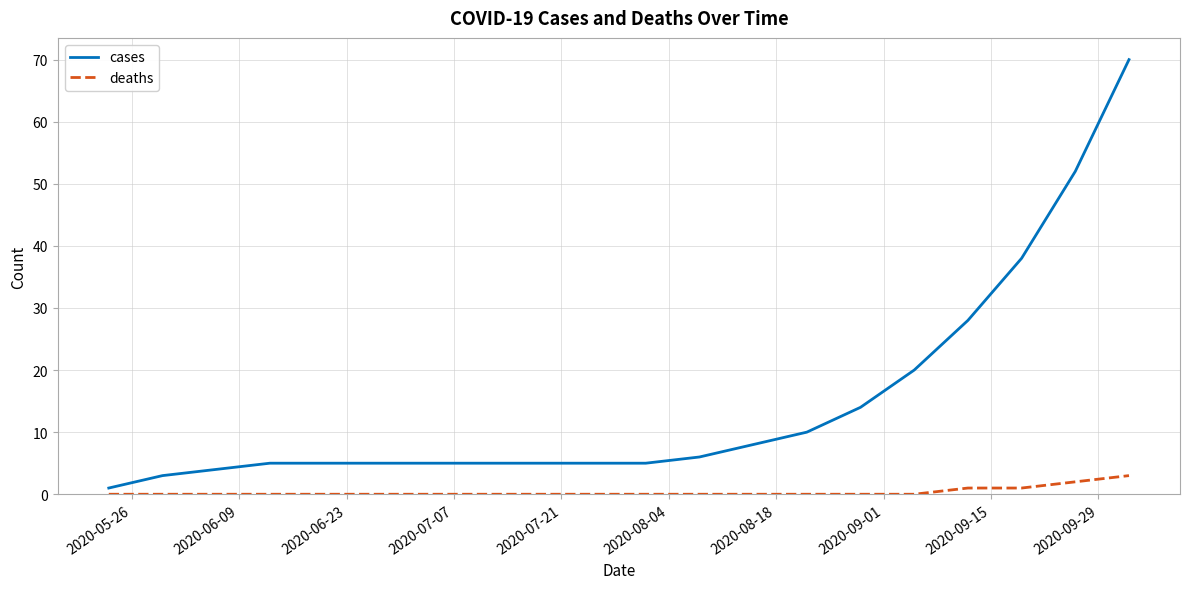

List the series in order of their peak value, highest first.

cases, deaths